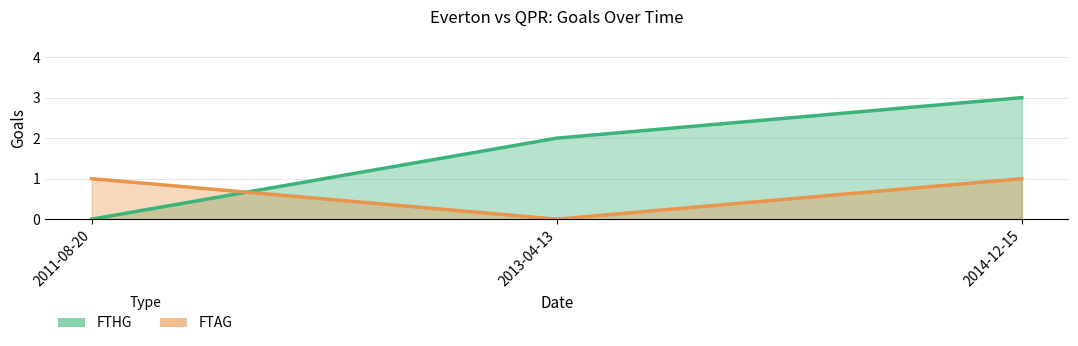

What is the difference between the highest and lowest values at 2013-04-13?

2